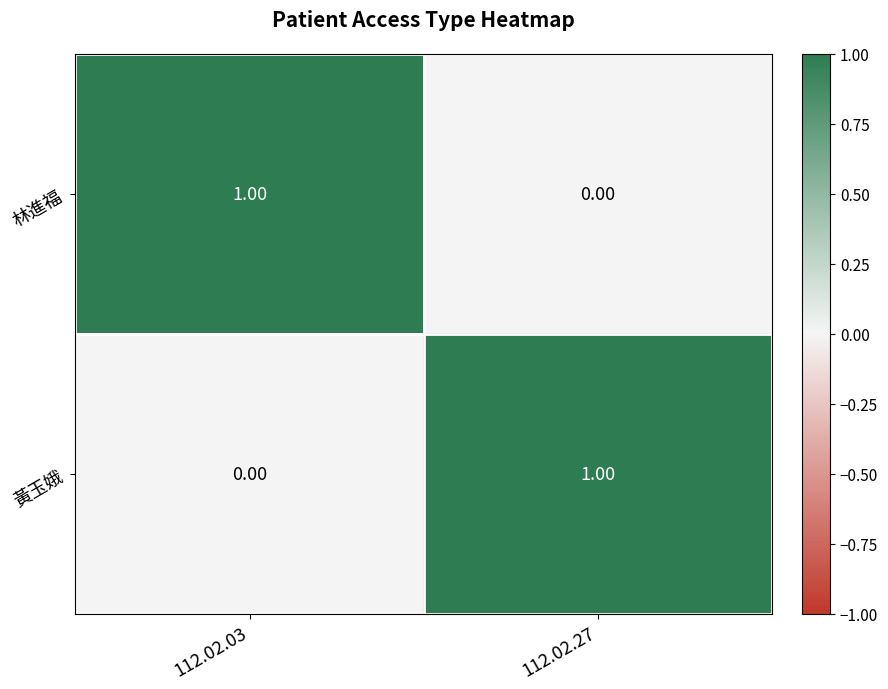

Rank the categories by 黃玉娥 value from lowest to highest.

112.02.03, 112.02.27